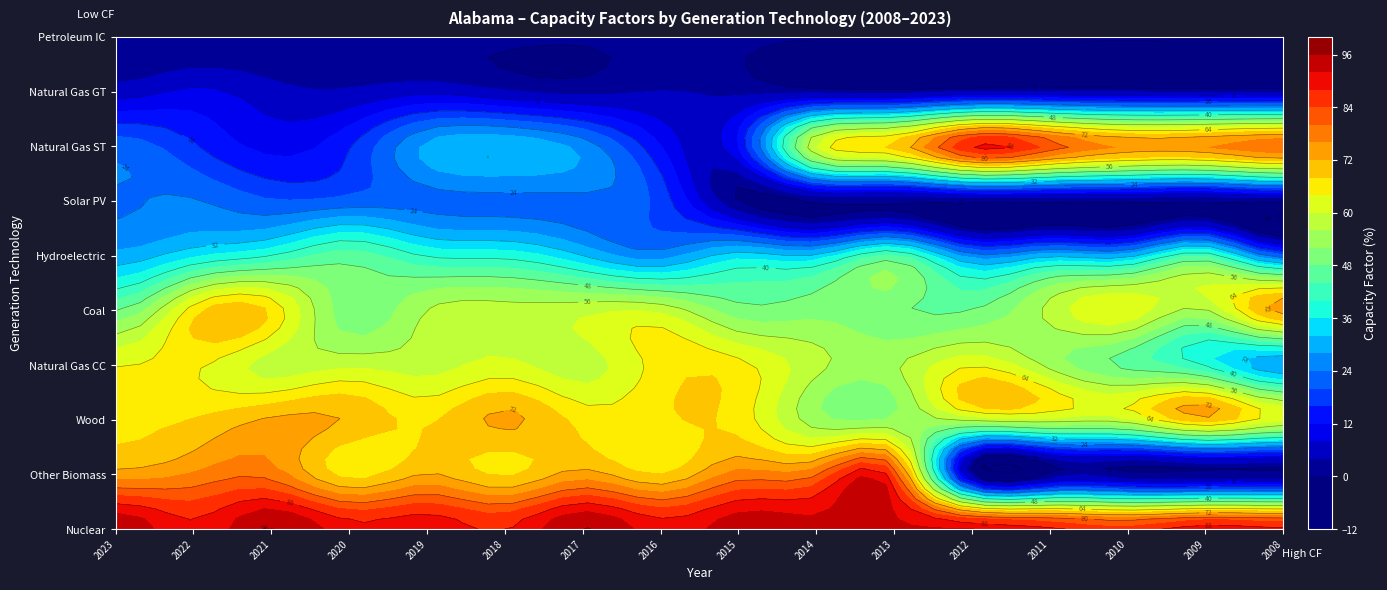

List the labels in order of Nuclear value, largest first.

2021, 2017, 2023, 2015, 2014, 2013, 2012, 2009, 2019, 2016, 2020, 2011, 2008, 2022, 2018, 2010